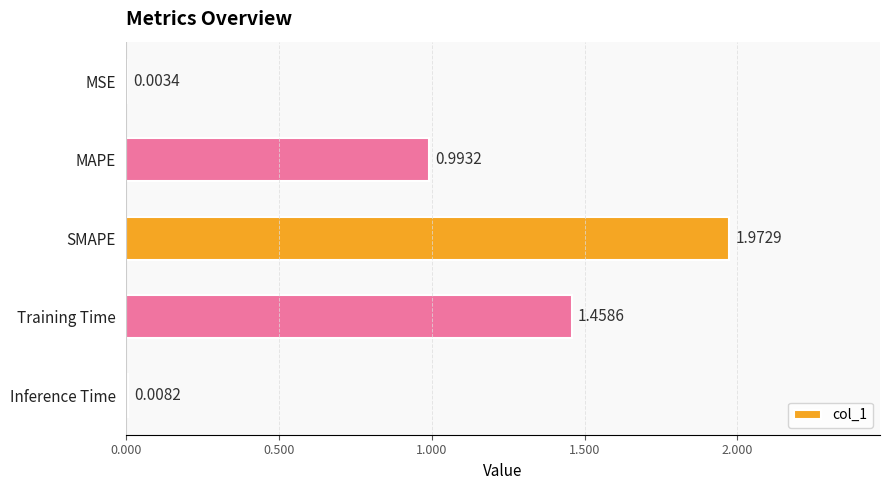

What is the sum of all values?

4.4